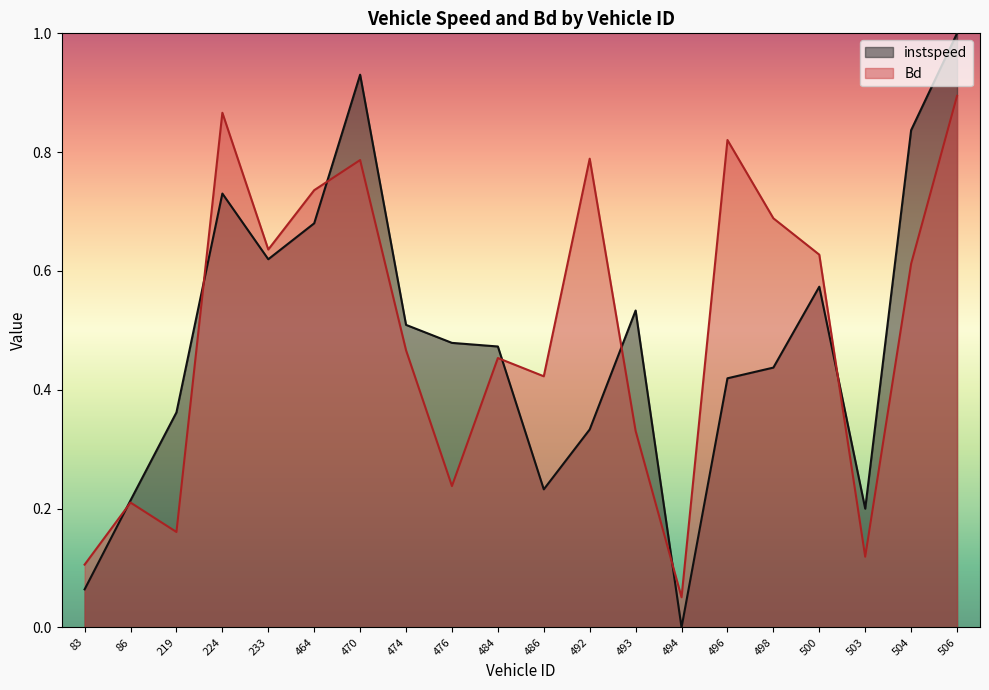

At 500, list the series in order from largest to smallest.

Bd, instspeed